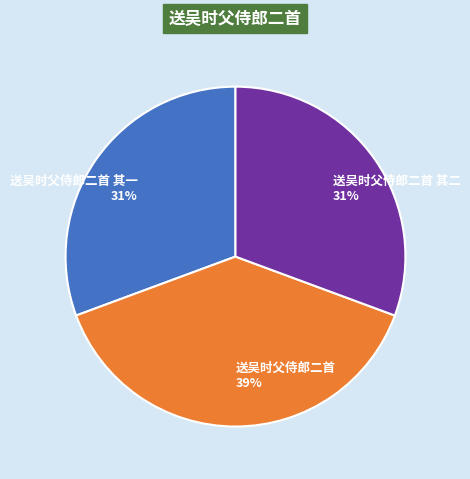

Which slice is the largest?

送吴时父侍郎二首